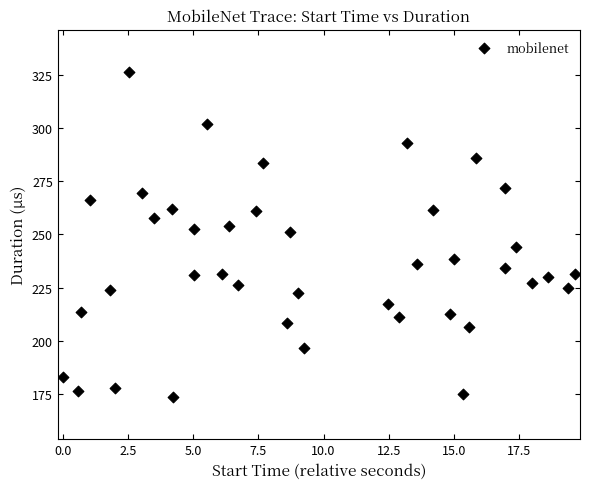

What is the range of X values (max minus min)?

19.6